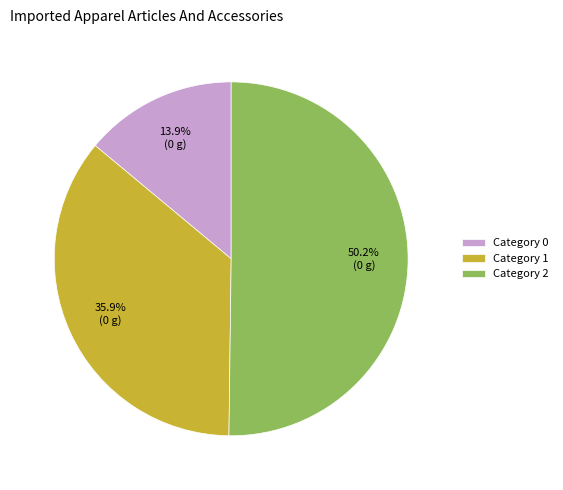

Which category accounts for the majority?

Category 2